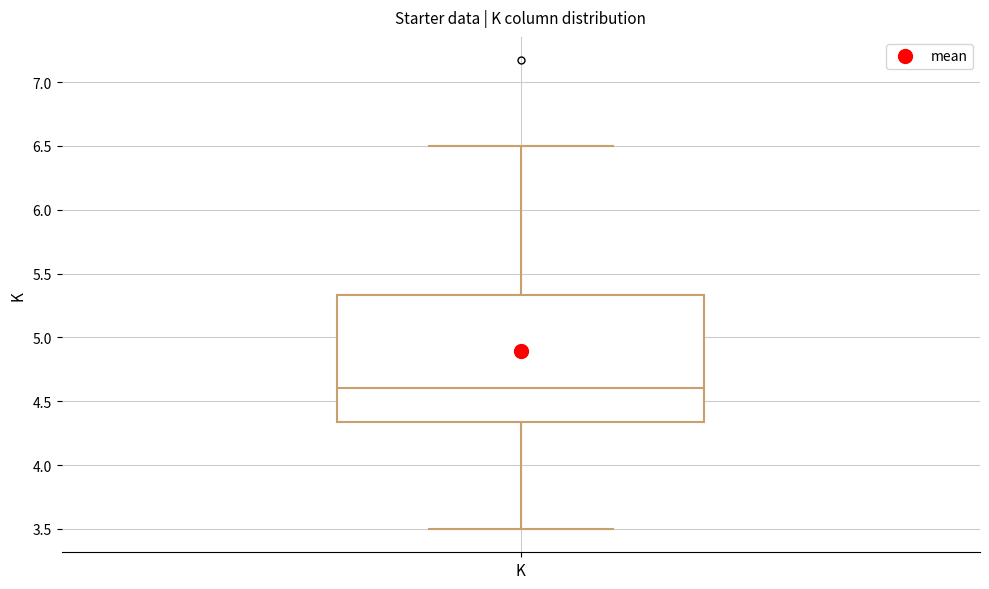

Transcribe this box plot: give where the median line is, the range the box spans, and where the two whiskers end, as read against the y-axis. The values are not printed on the chart, so give them approximately, as read against the axis.

median 4.60, box 4.35 to 5.35, whiskers 3.50 to 6.50